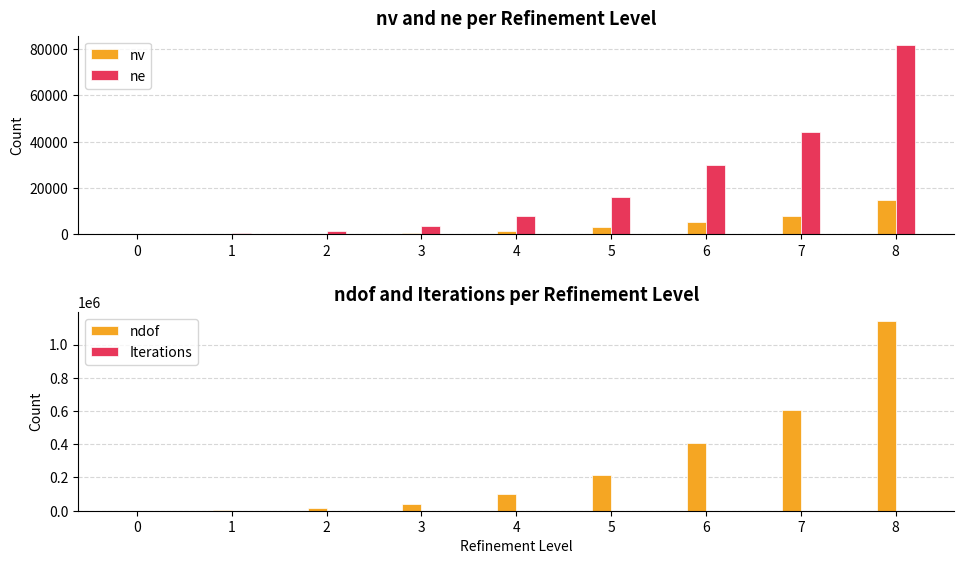

Is it true that nv equals 5430 at 5?

False